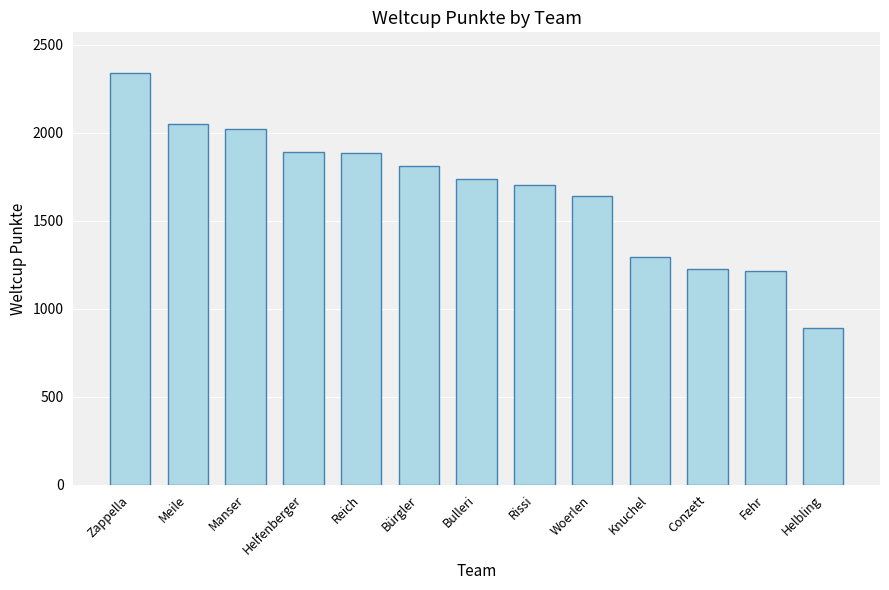

Where is the data nearest to the value 1613?

Woerlen